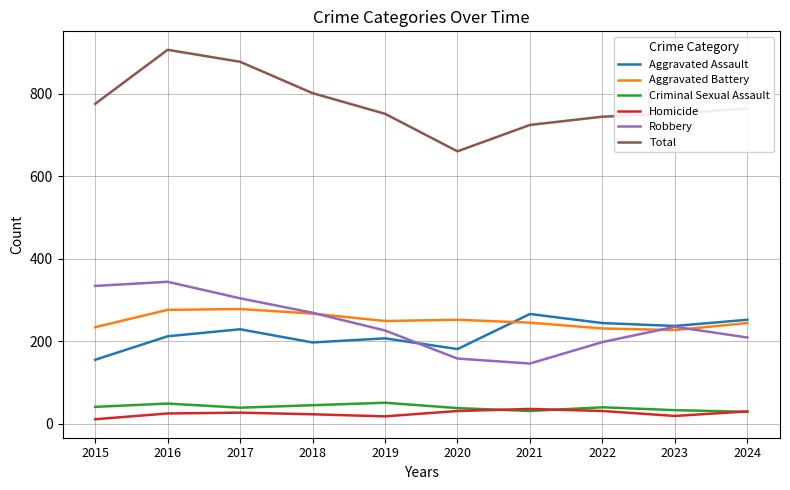

Is the value of Total at 2020 greater than the value of Aggravated Assault at 2021?

Yes